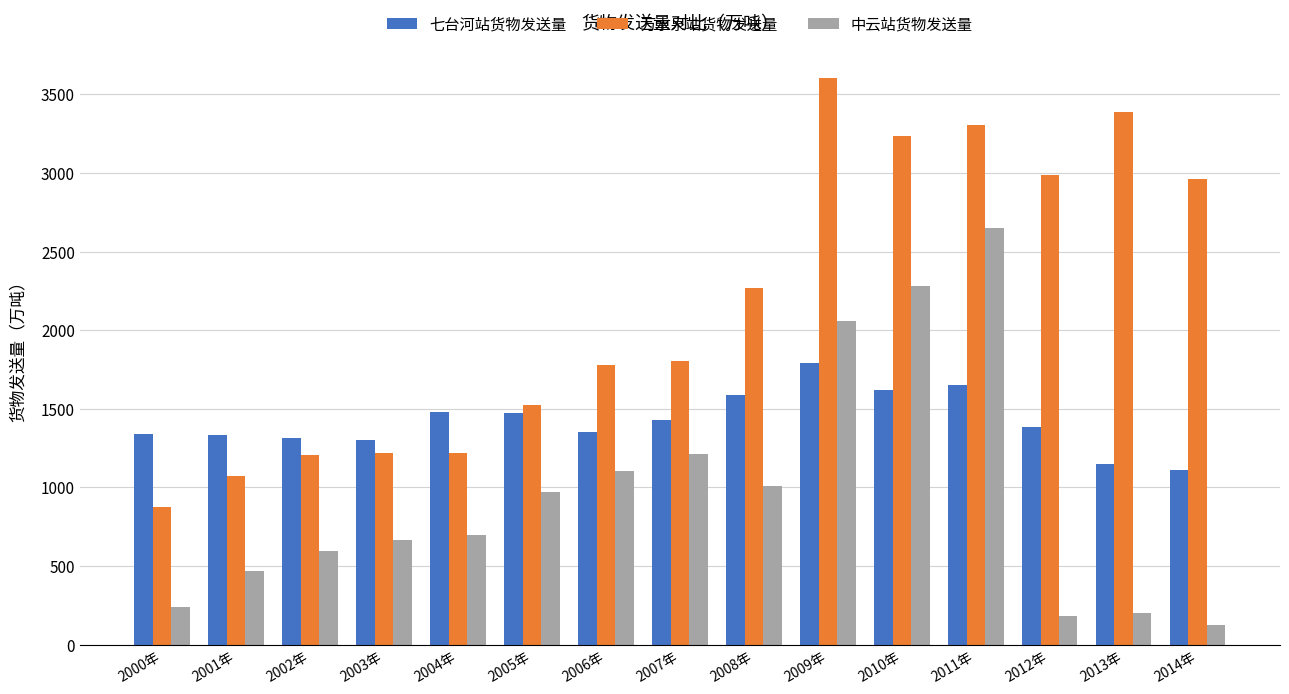

What is the value of the 七台河站货物发送量 bar at the 5th from the left?

1477.0